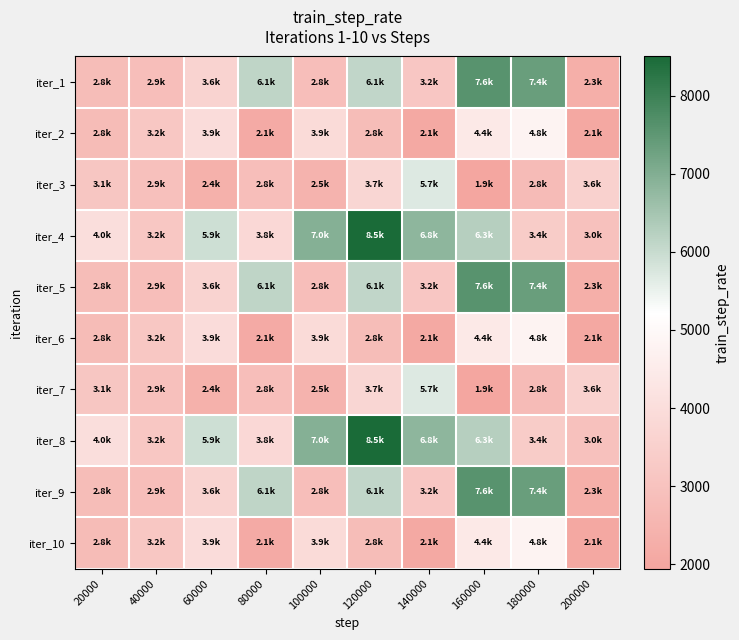

What is the total value across all series at 120000?

51212.0